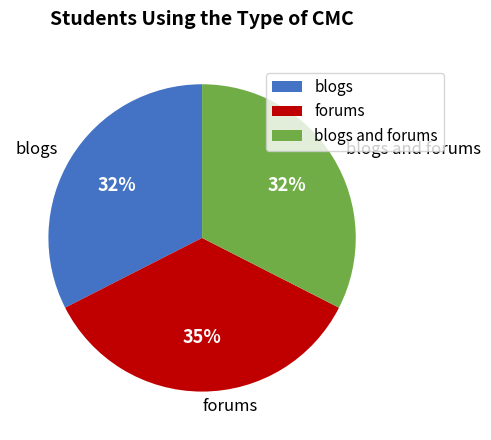

To the nearest percent, what is the average slice percentage?

33%